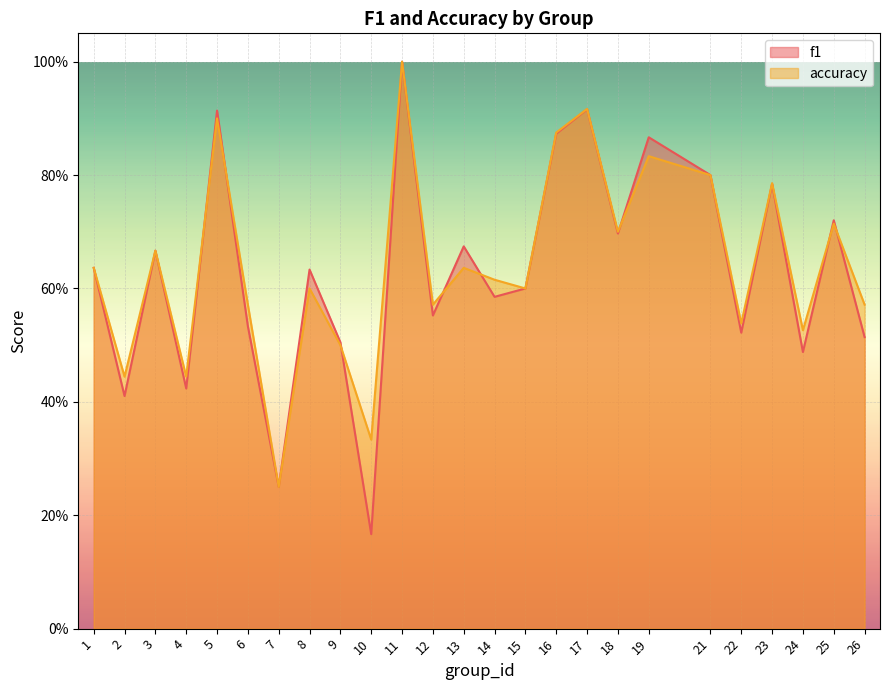

What is the highest value of the accuracy series?

1.0